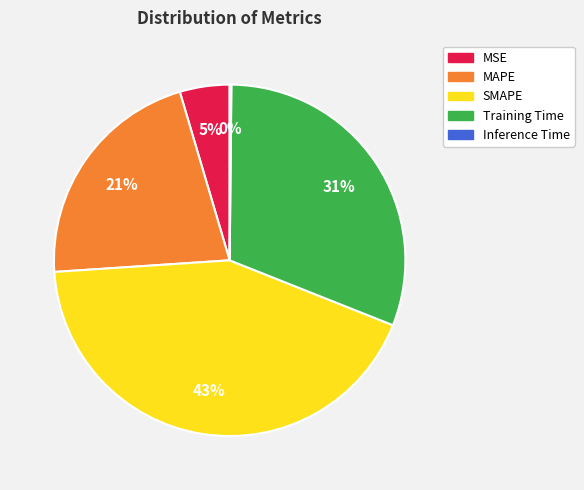

What is the largest slice in the pie chart?

SMAPE